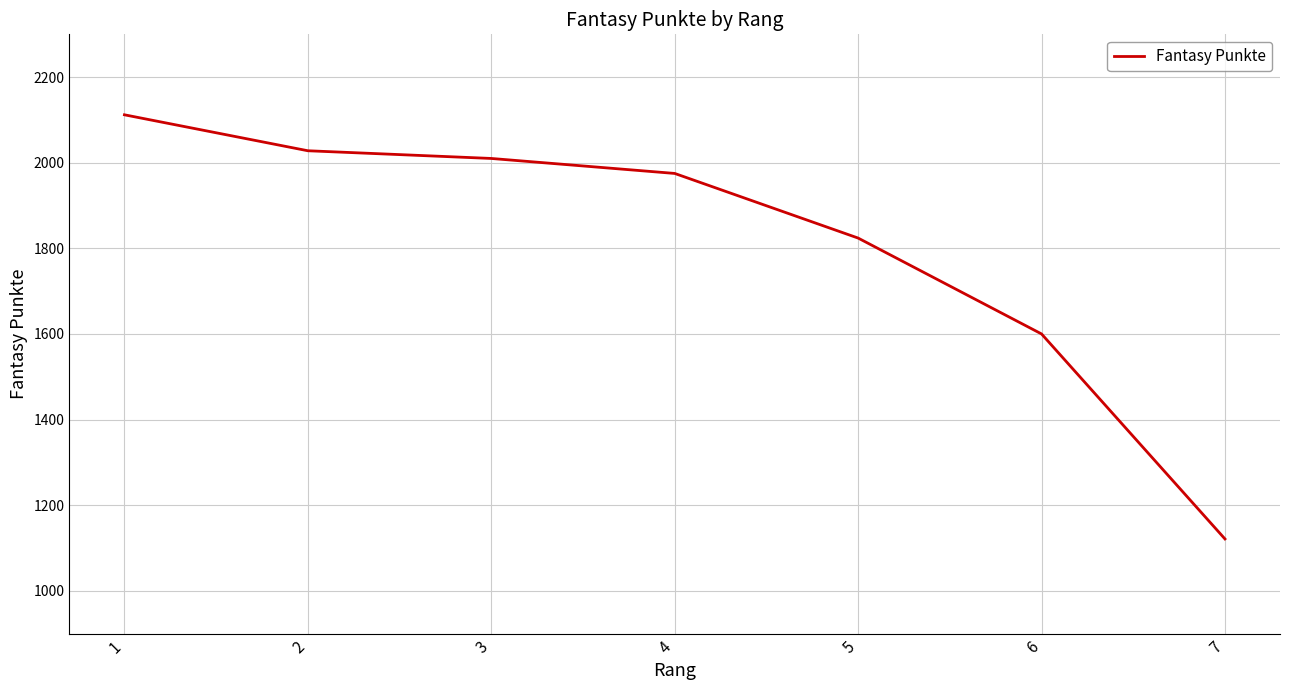

What is the sum of all values?

12670